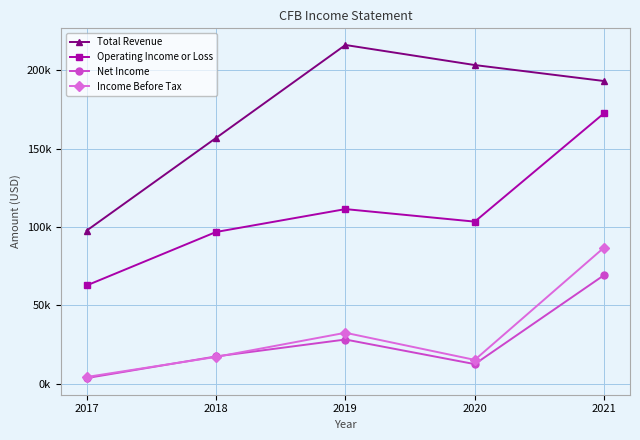

What is the difference between the highest and lowest values at 2019?

187900